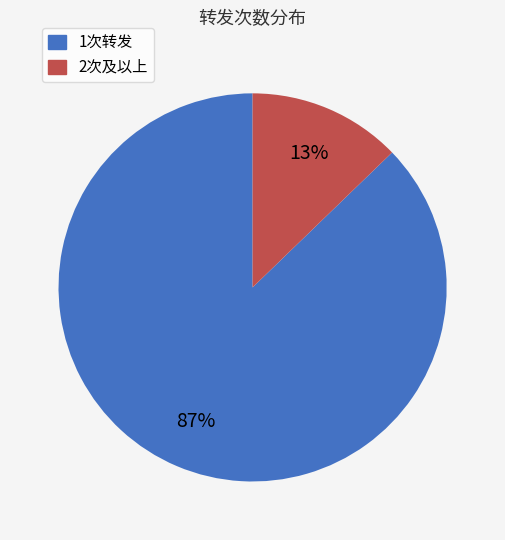

Which slice represents more than half of the pie?

1次转发